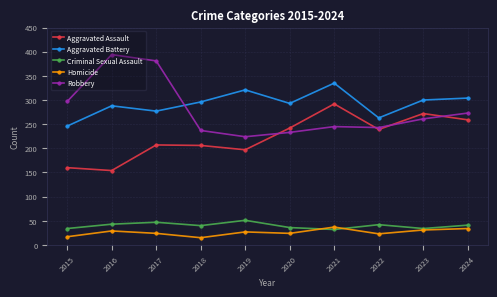

Where is the first local minimum for Aggravated Battery?

2017